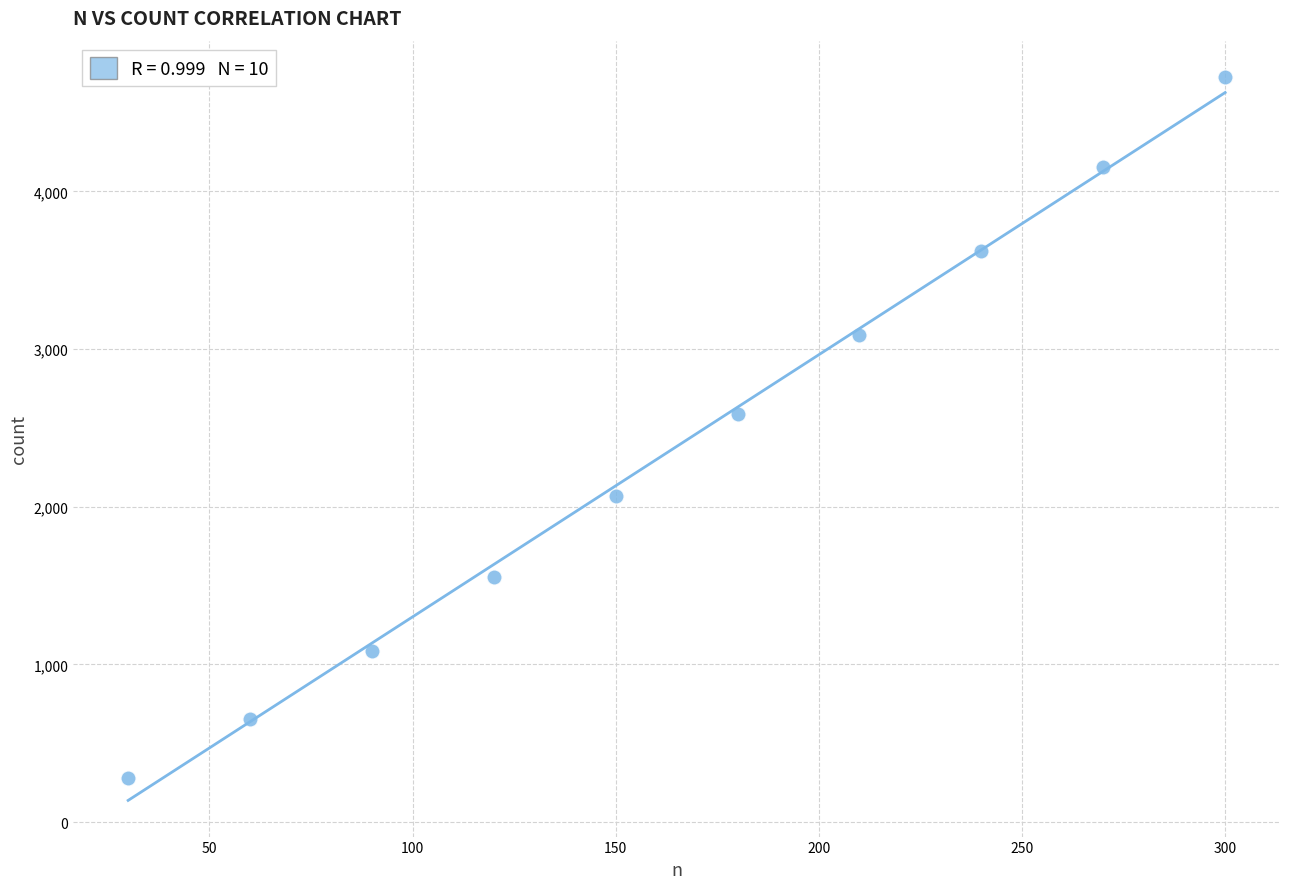

What is the average X value?

165